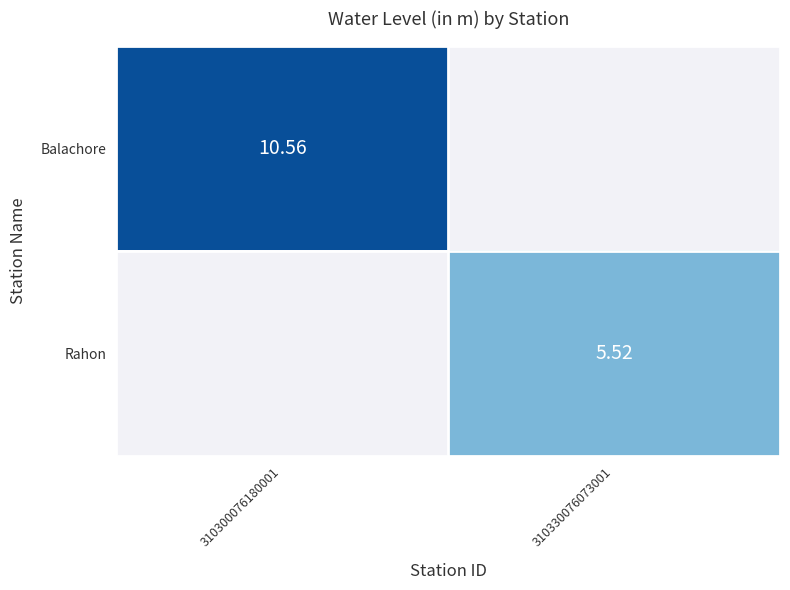

How many data points does each series have?

2